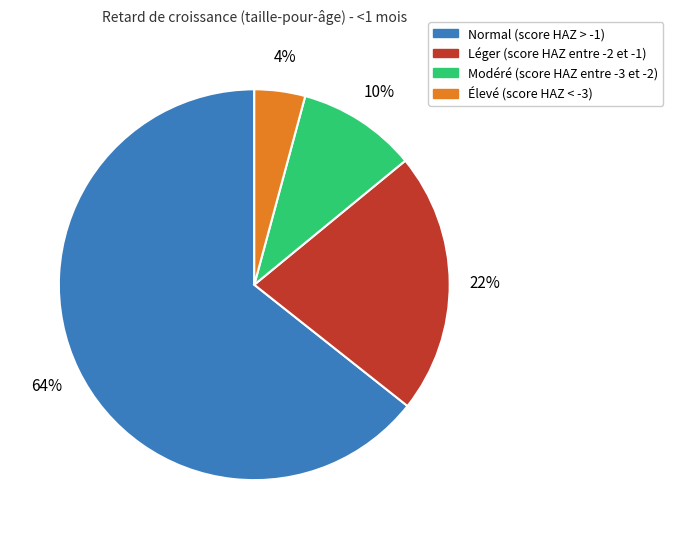

To the nearest percent, what is the average slice percentage?

25%